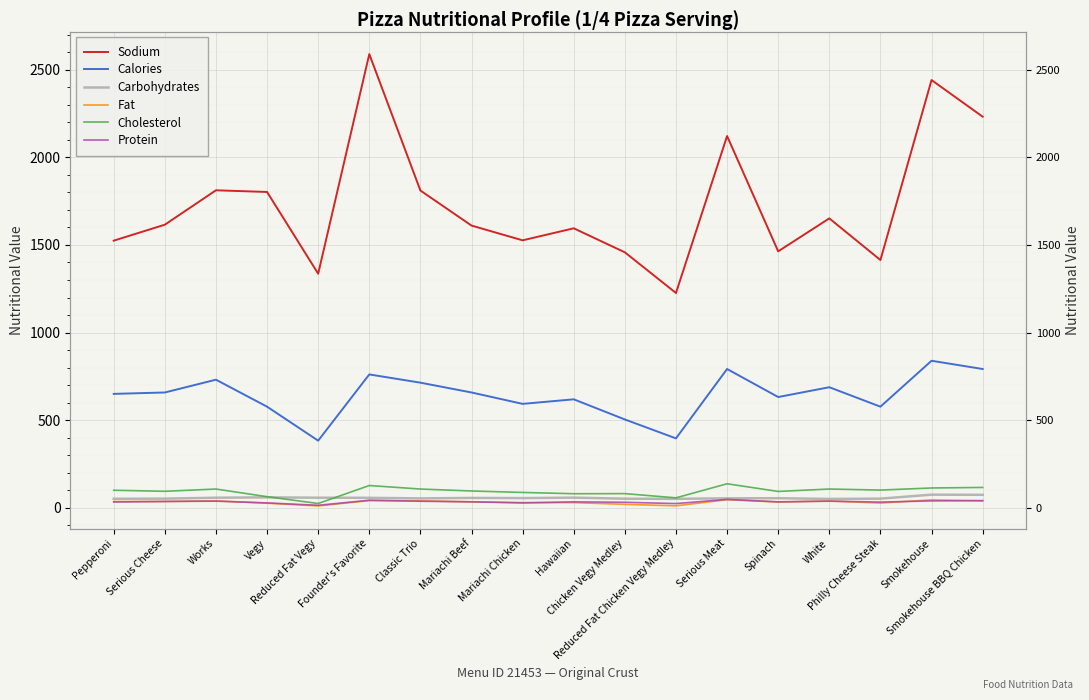

What is the approximate value of Calories at Serious Meat?

792.0